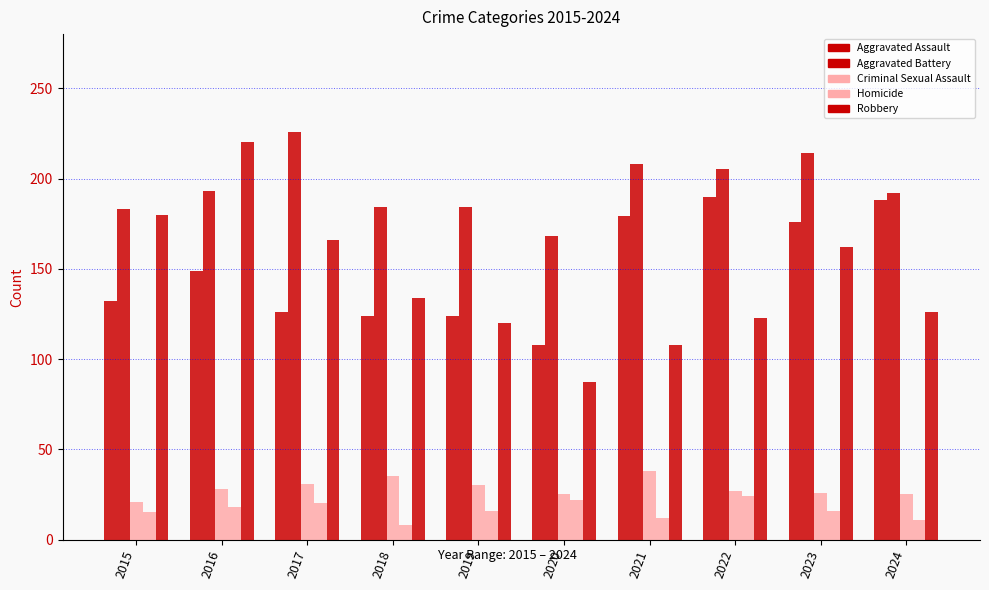

Reading left to right, transcribe all the data shown in this chart.

Aggravated Assault: 2015=132	2016=149	2017=126	2018=124	2019=124	2020=108	2021=179	2022=190	2023=176	2024=188
Aggravated Battery: 2015=183	2016=193	2017=226	2018=184	2019=184	2020=168	2021=208	2022=205	2023=214	2024=192
Criminal Sexual Assault: 2015=21	2016=28	2017=31	2018=35	2019=30	2020=25	2021=38	2022=27	2023=26	2024=25
Homicide: 2015=15	2016=18	2017=20	2018=8	2019=16	2020=22	2021=12	2022=24	2023=16	2024=11
Robbery: 2015=180	2016=220	2017=166	2018=134	2019=120	2020=87	2021=108	2022=123	2023=162	2024=126